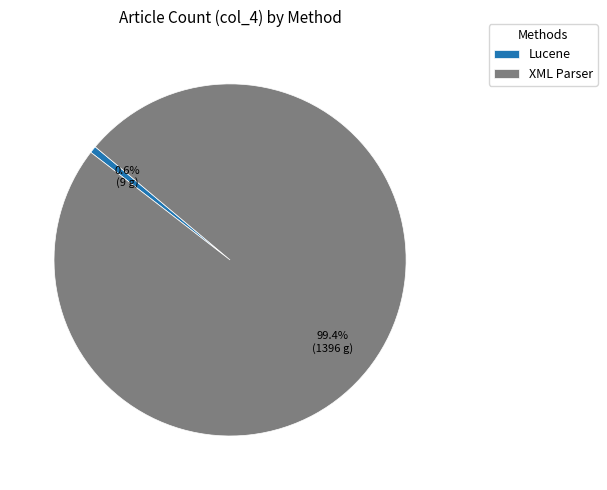

Which has a higher value, XML Parser or Lucene?

XML Parser